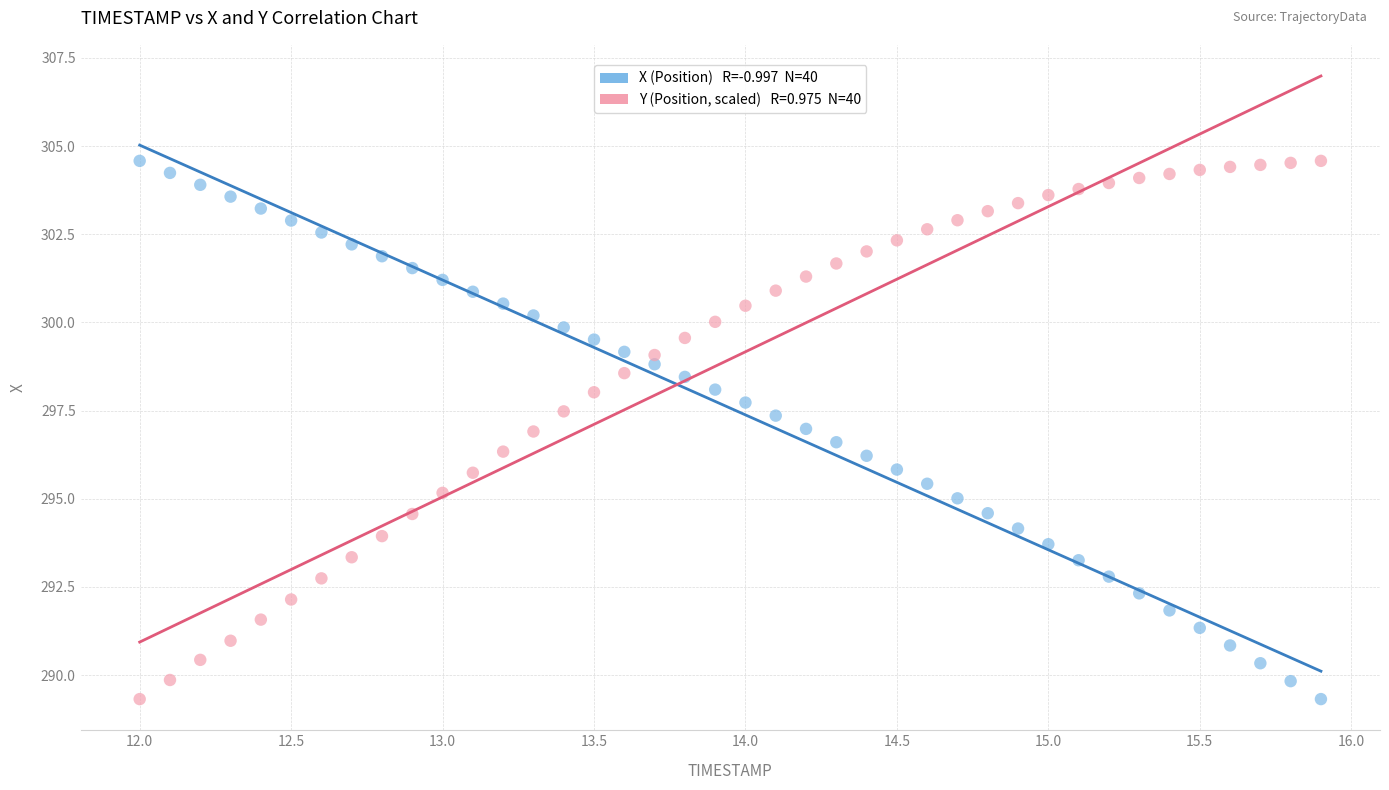

Across all data points, what is the range of Y values (max minus min)?

15.3